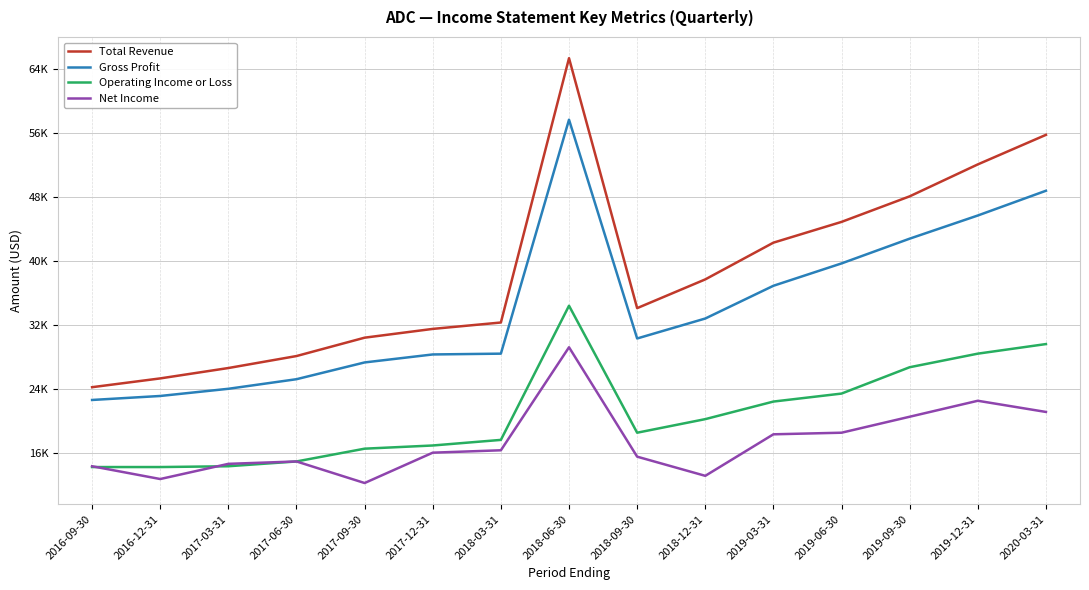

What are all the series names shown in the legend?

Total Revenue, Gross Profit, Operating Income or Loss, Net Income